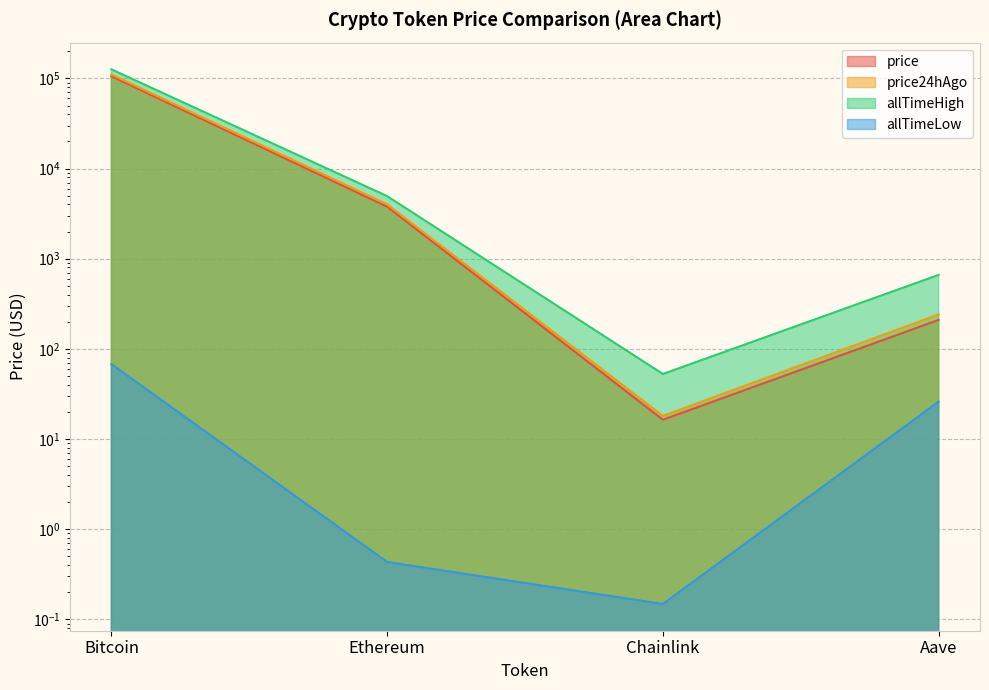

Which series has the largest total across all categories?

allTimeHigh